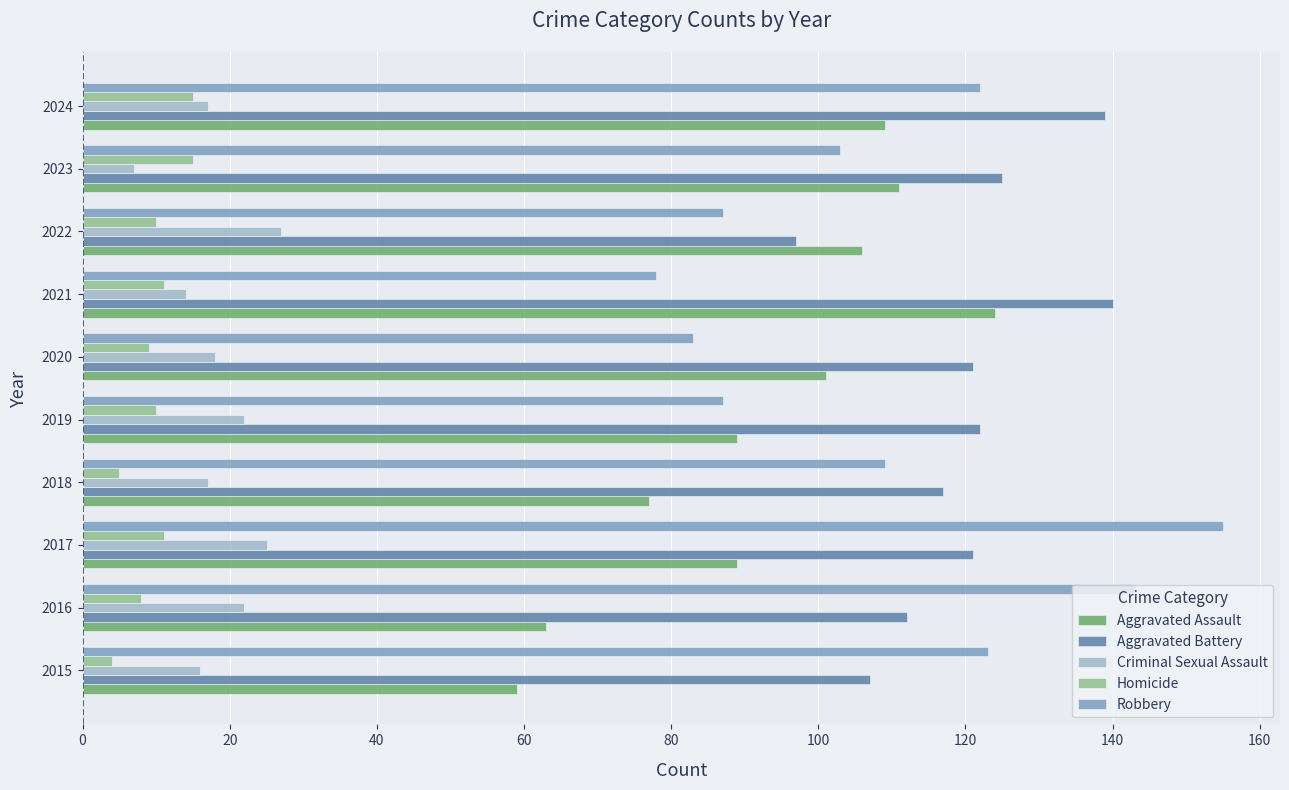

True or false: Homicide has a value of 11 at 2021.

True